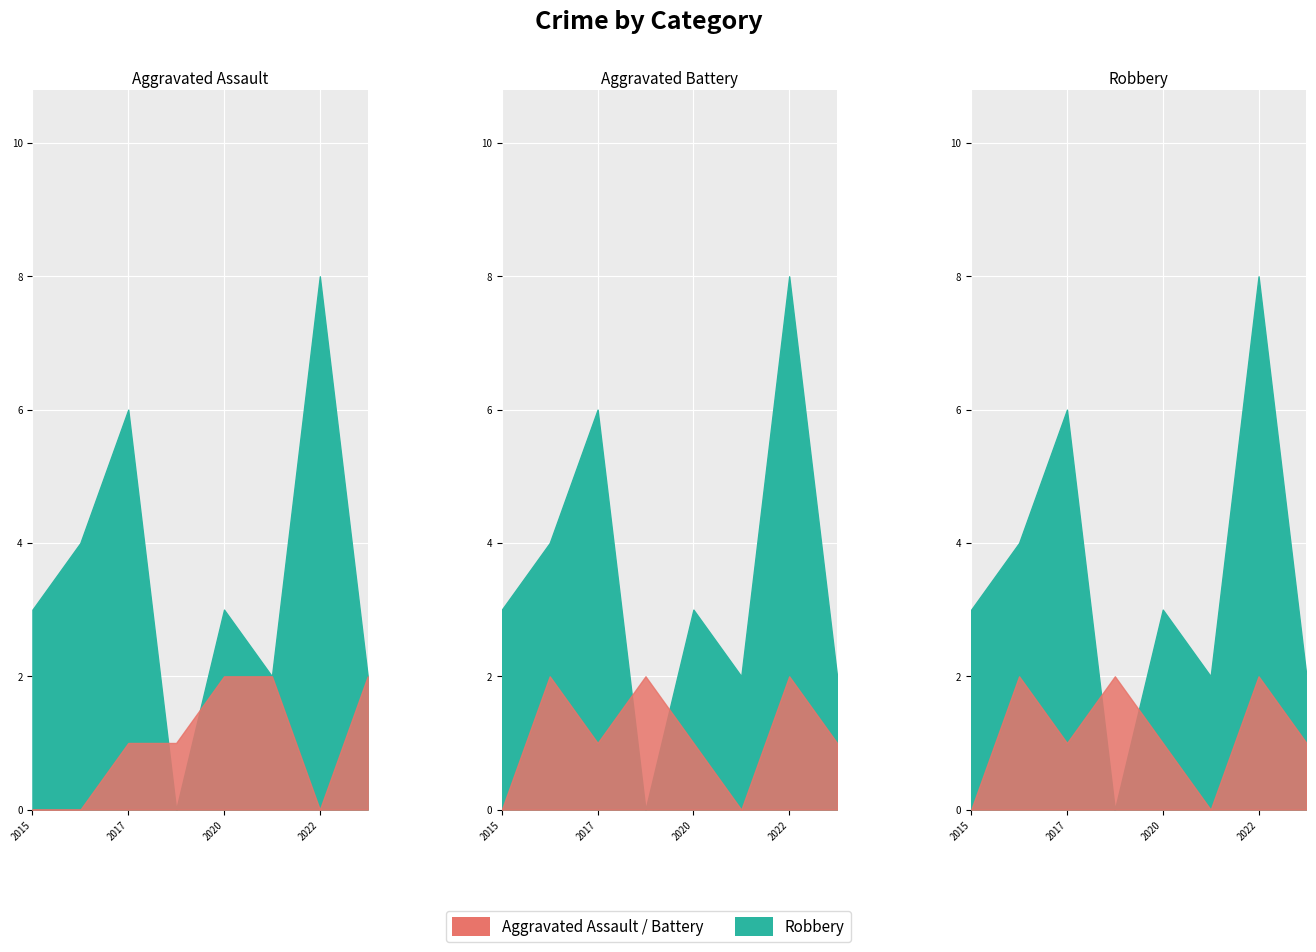

Is it true that Robbery equals 2 at 2016?

False